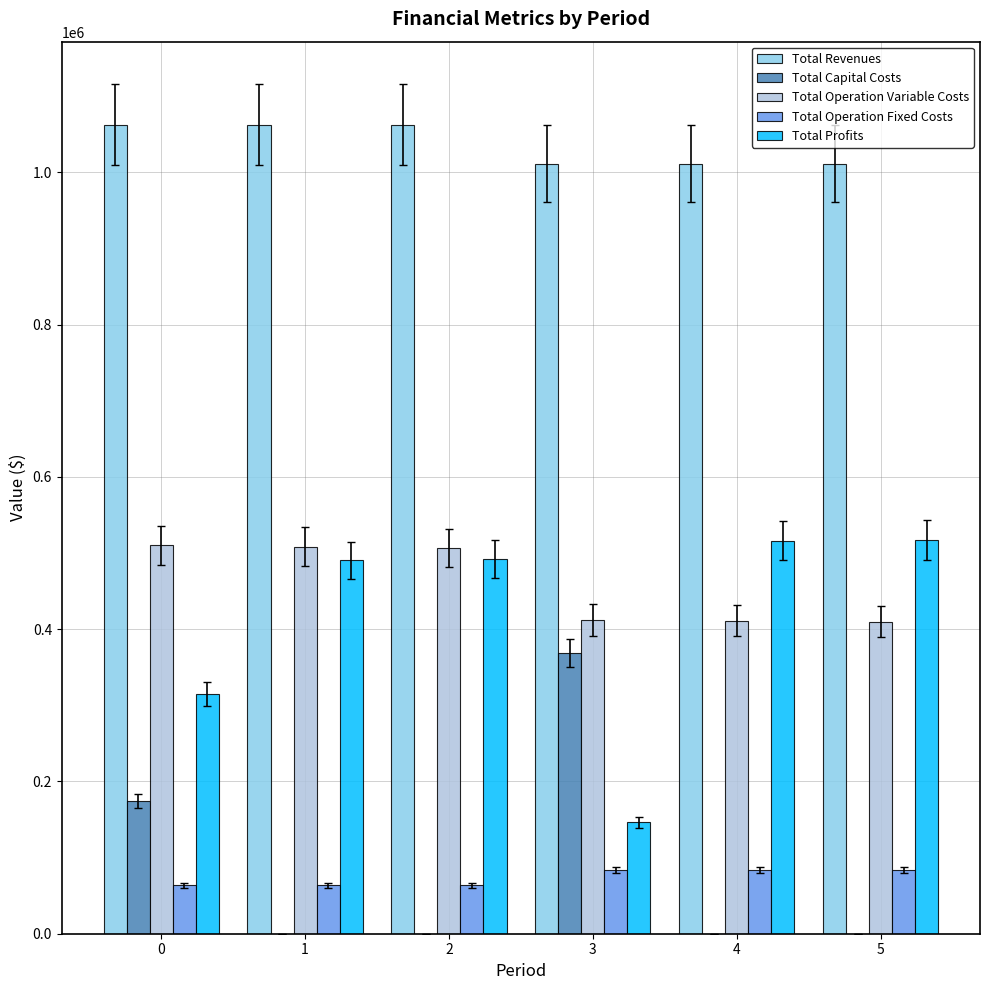

What is the total value across all series at 4?

2022875.5